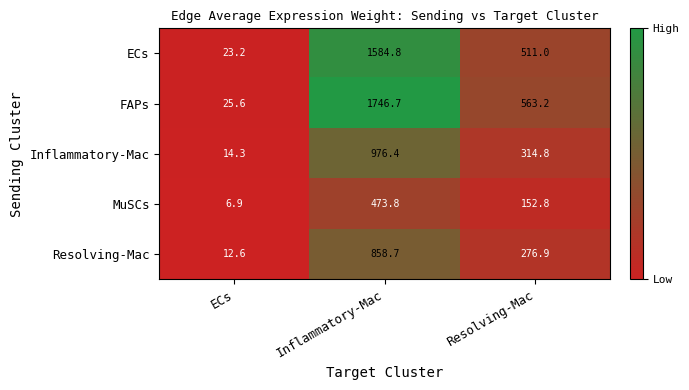

What is the difference between the Inflammatory-Mac values at ECs and Inflammatory-Mac?

962.1